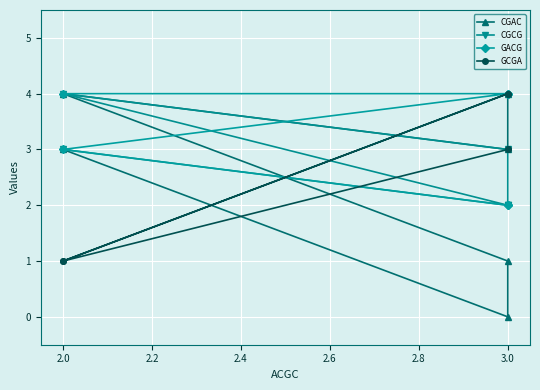

Which series has the widest spread of values?

CGAC